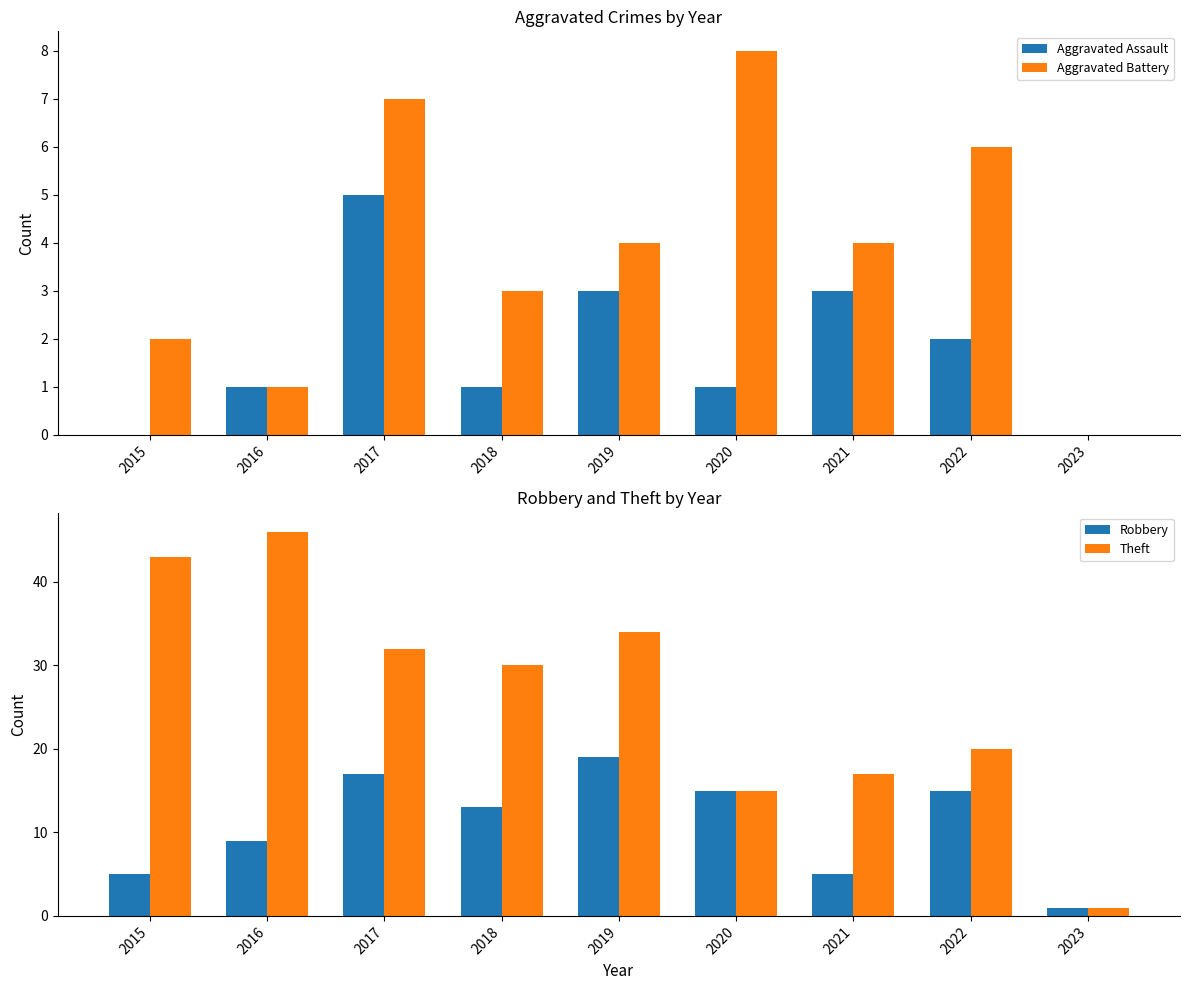

Reading right to left, what are all the values shown in this chart?

Aggravated Assault: 2023=0	2022=2	2021=3	2020=1	2019=3	2018=1	2017=5	2016=1	2015=0
Aggravated Battery: 2023=0	2022=6	2021=4	2020=8	2019=4	2018=3	2017=7	2016=1	2015=2
Robbery: 2023=1	2022=15	2021=5	2020=15	2019=19	2018=13	2017=17	2016=9	2015=5
Theft: 2023=1	2022=20	2021=17	2020=15	2019=34	2018=30	2017=32	2016=46	2015=43